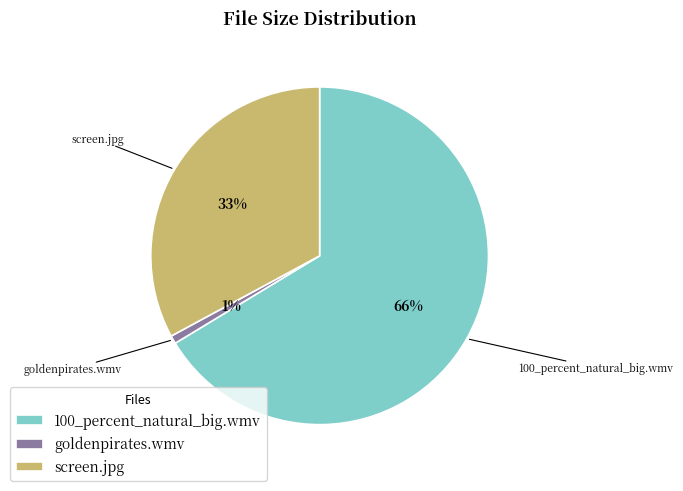

Do 100_percent_natural_big.wmv and screen.jpg together represent more than half of the pie?

Yes